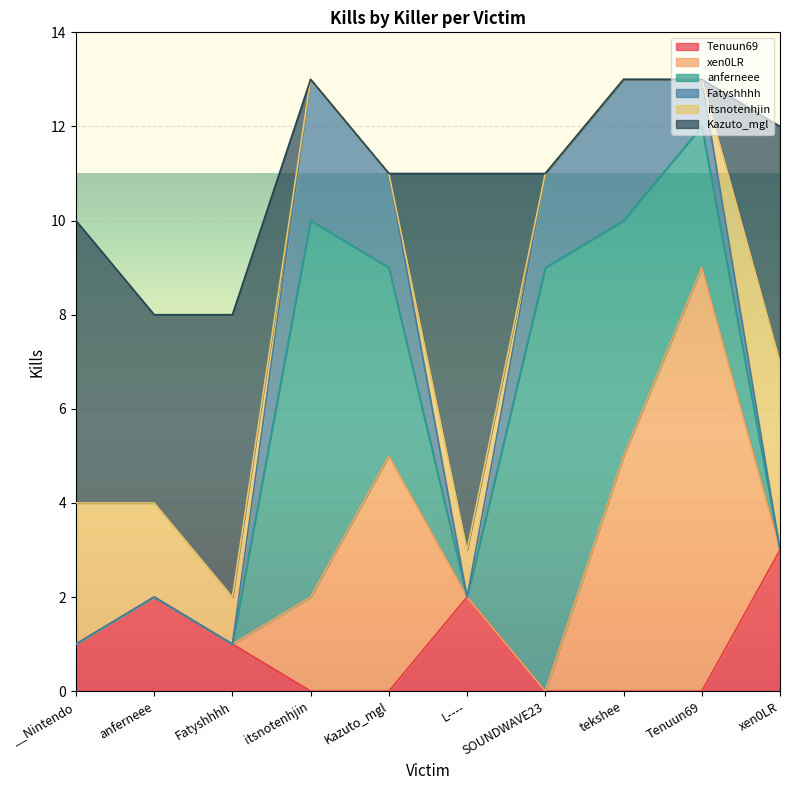

What is the difference between the highest and lowest values at Tenuun69?

9